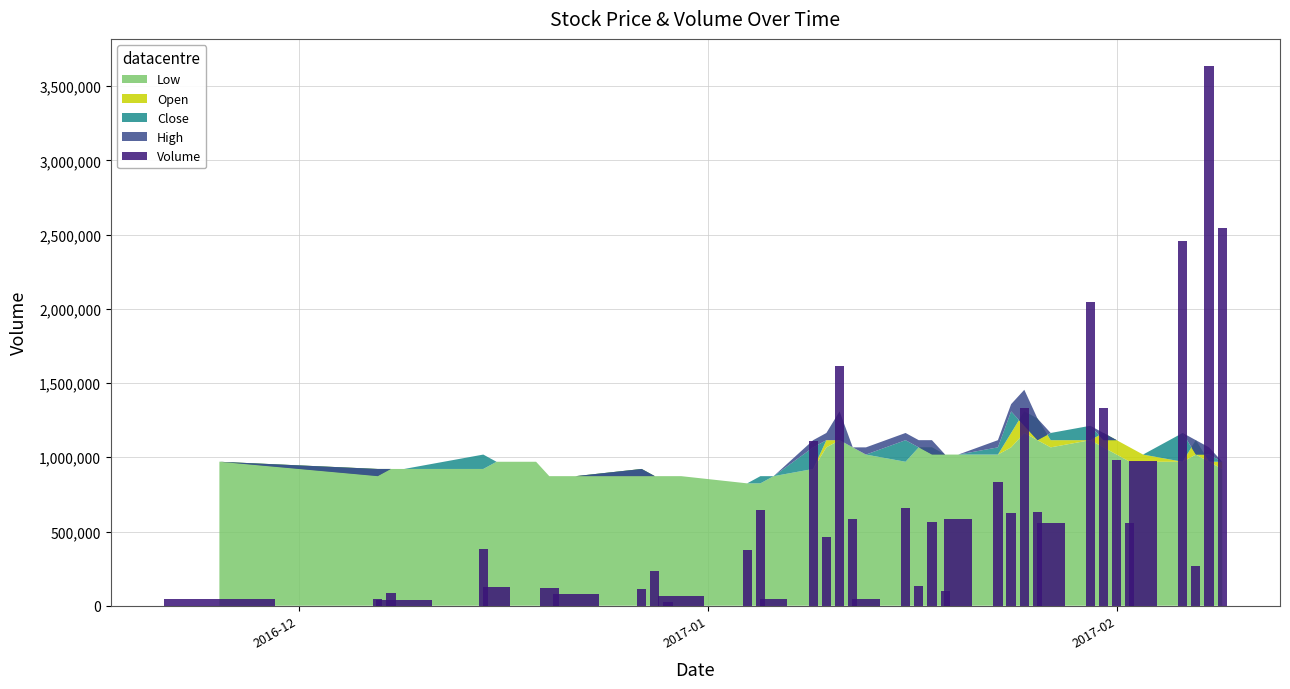

What is the greatest value displayed?

3636800